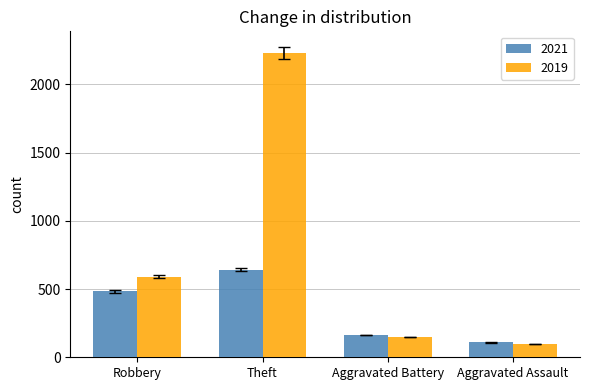

Between Theft and Aggravated Assault, which series saw the biggest shift?

2019